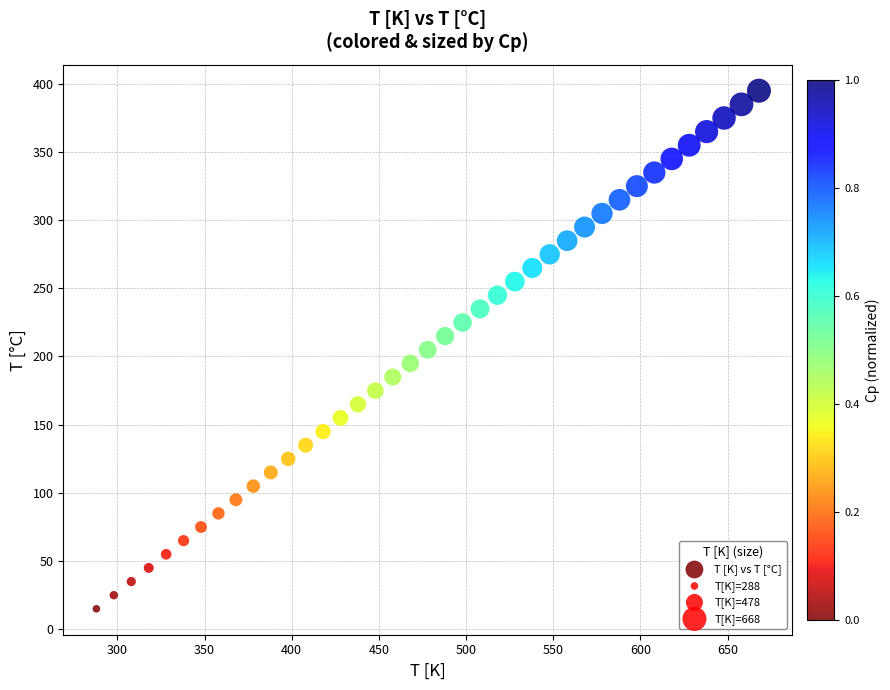

What is the range of X values (max minus min)?

380.0